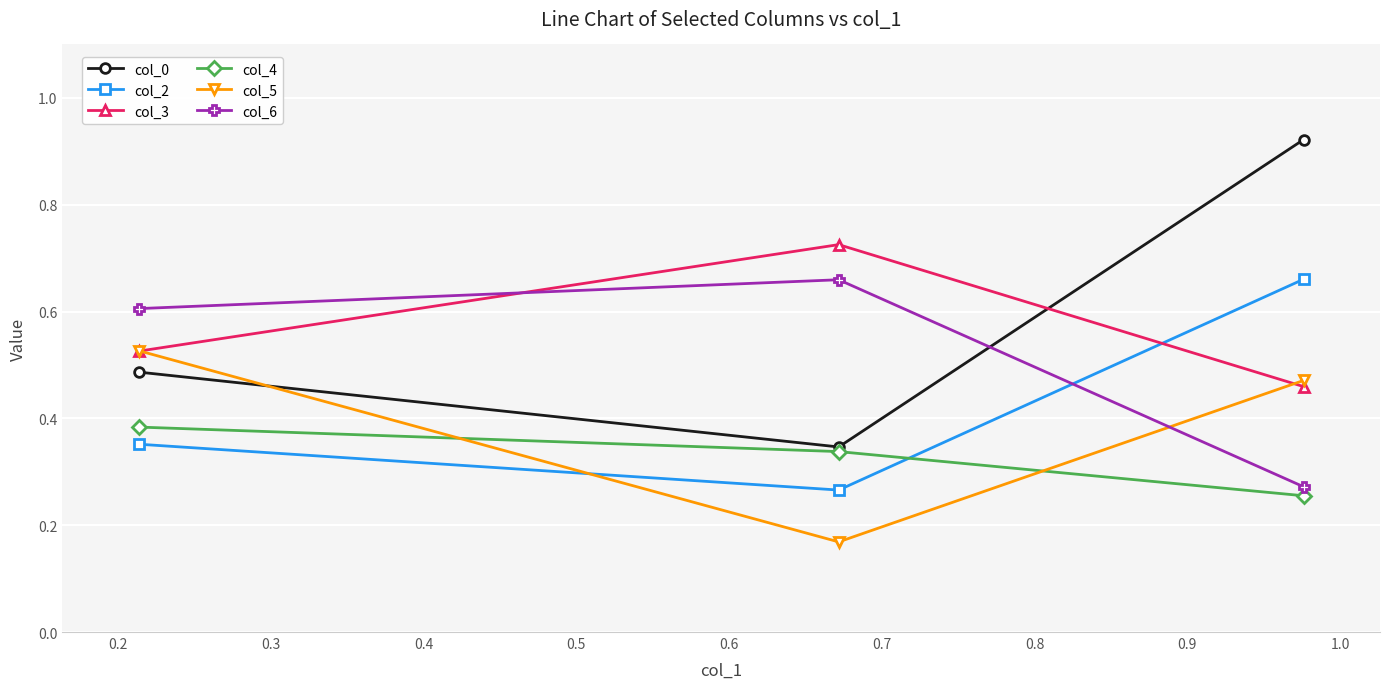

Which series has the widest spread of values?

col_0